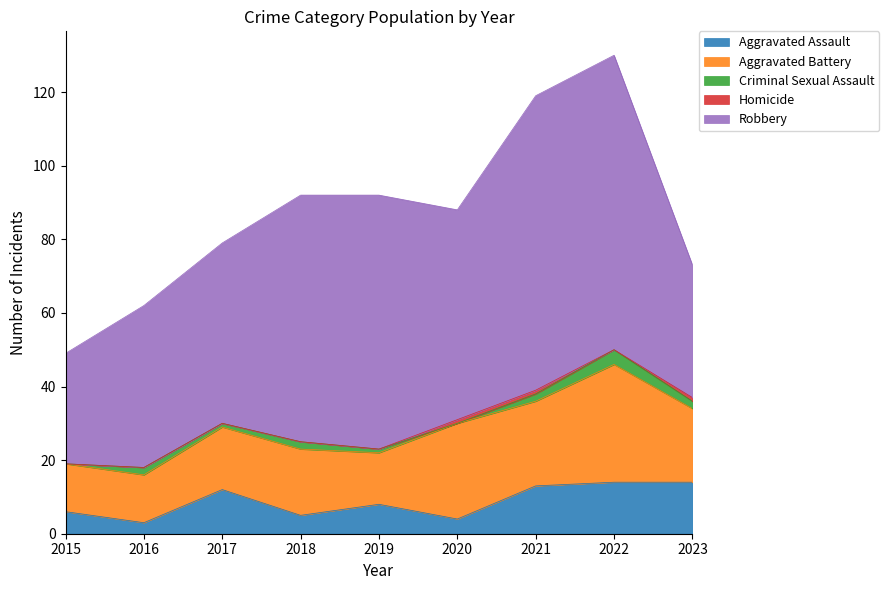

How many interior local valleys does the Homicide series have?

1